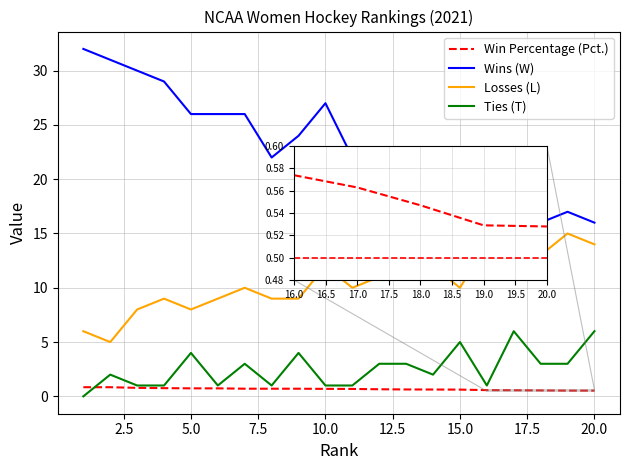

Which series has the largest range (max minus min)?

Wins (W)